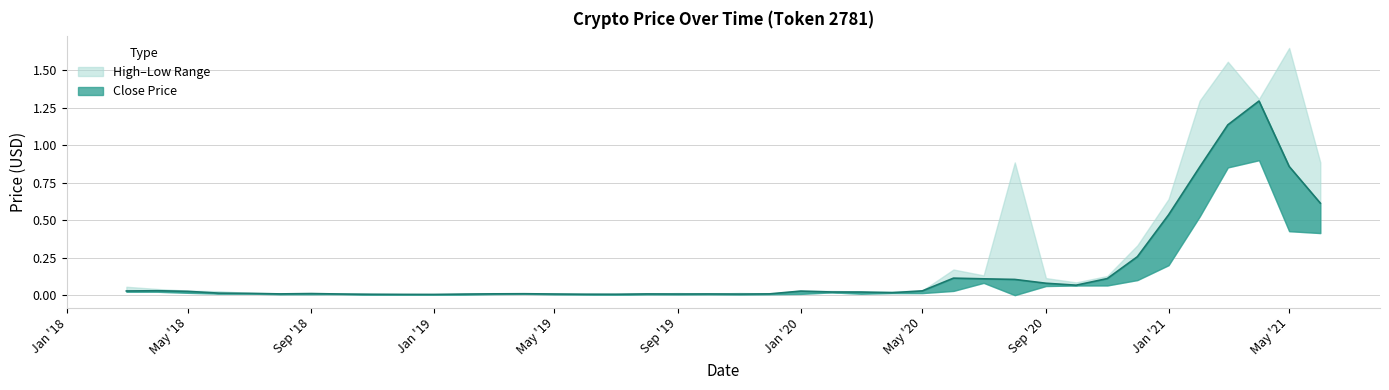

True or false: close and low cross at least once.

False